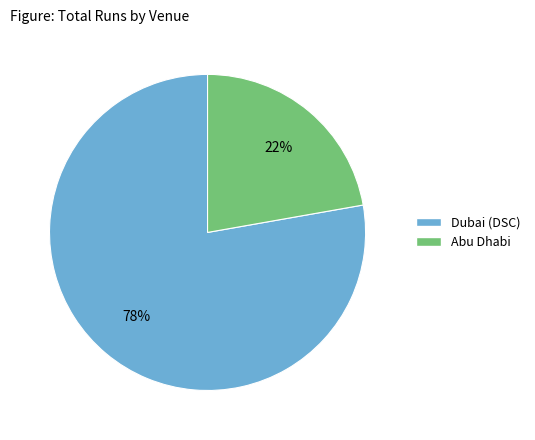

Which category accounts for the majority?

Dubai (DSC)